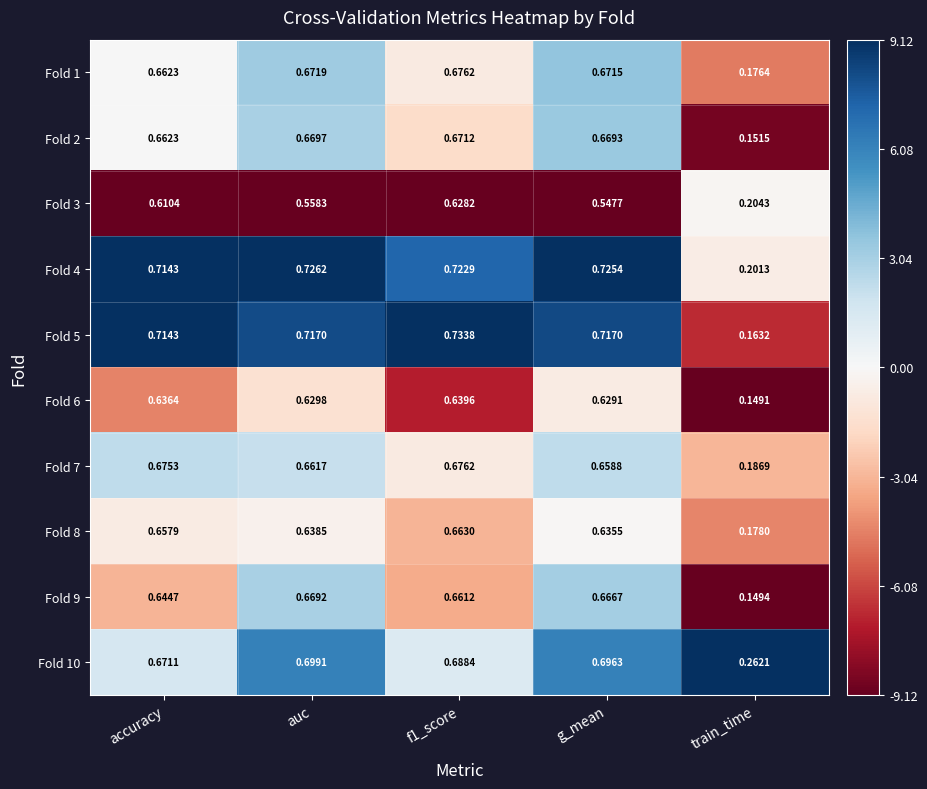

Which series has the largest range (max minus min)?

Fold 5